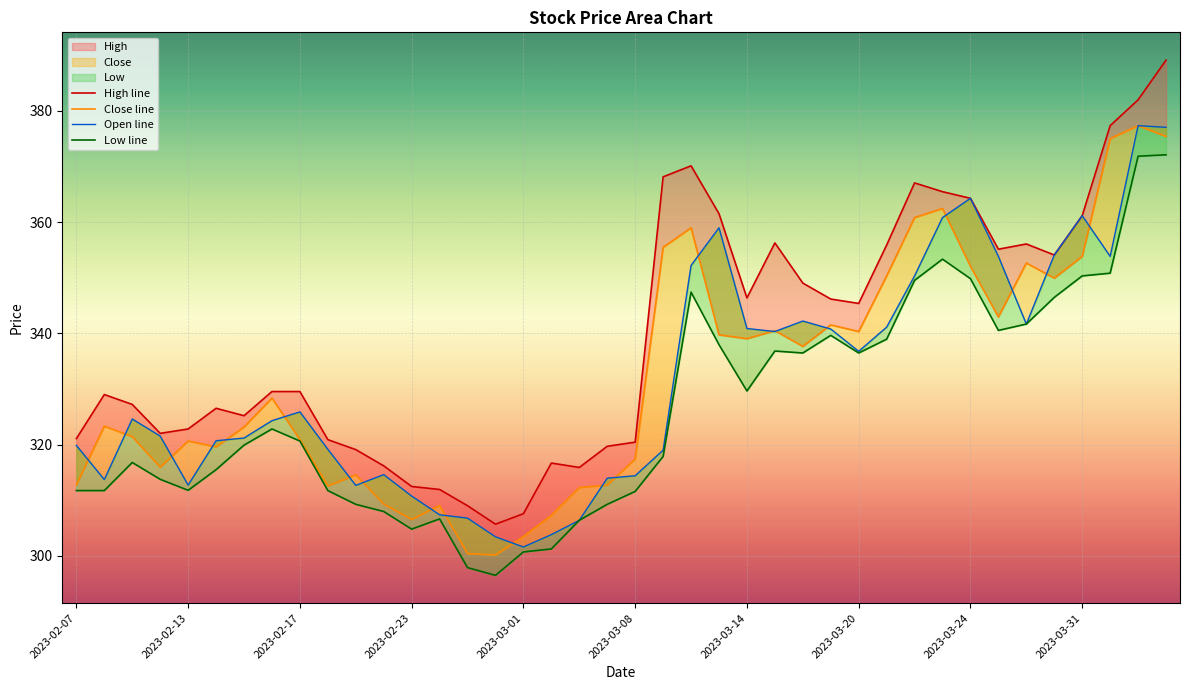

True or false: Open line has a value of 200.0 at 2023-02-13.

False